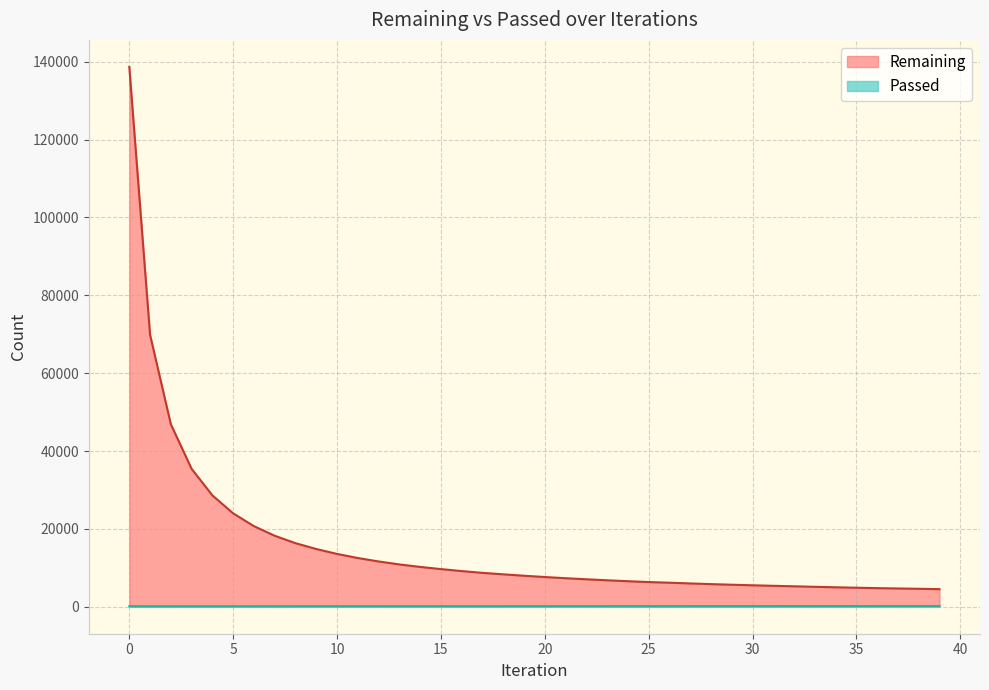

True or false: Remaining and Passed cross at least once.

False